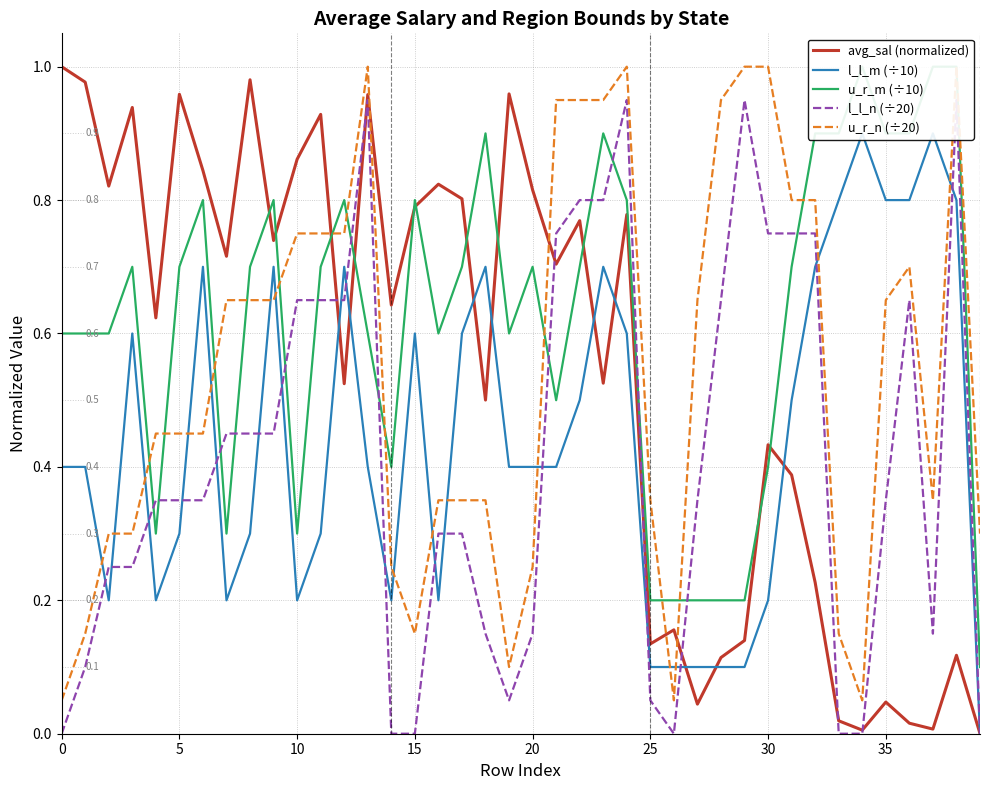

What is the total value across all series at 24?

4.1